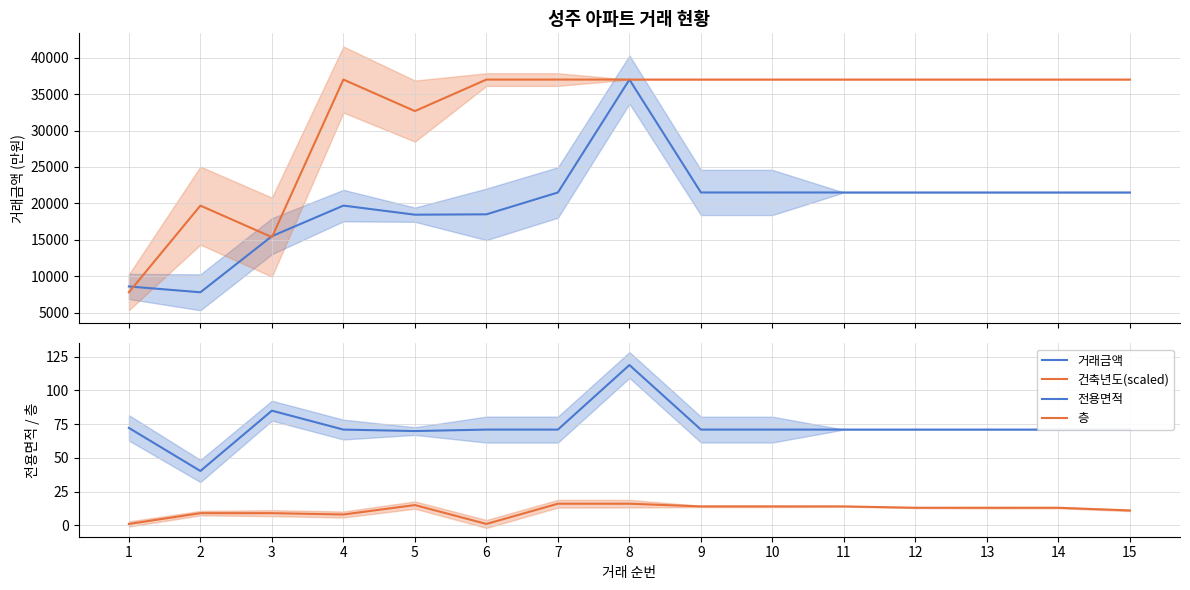

What is the difference between the 거래금액 values at 15 and 6?

3000.0